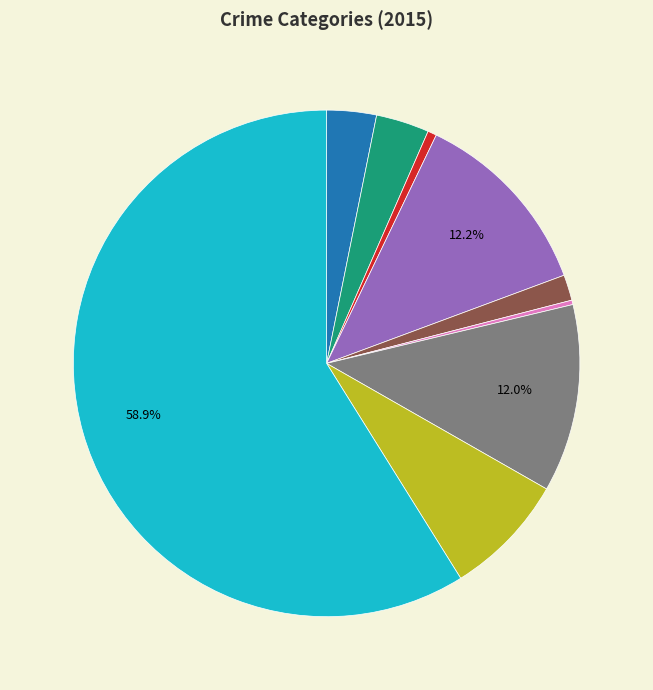

Is there a majority slice in this chart?

Yes